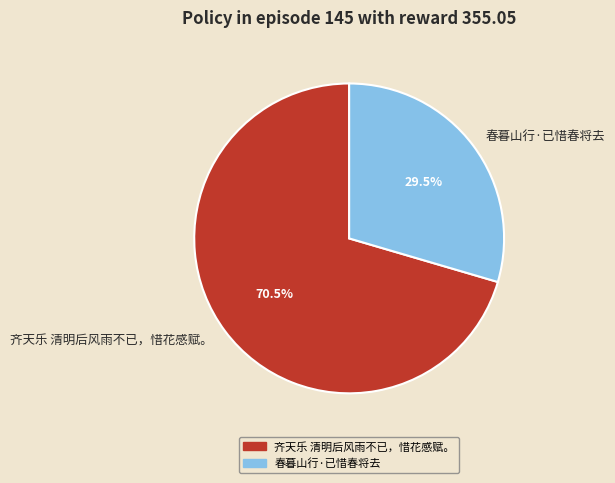

Which category has the biggest portion of the pie?

齐天乐 清明后风雨不已，惜花感赋。